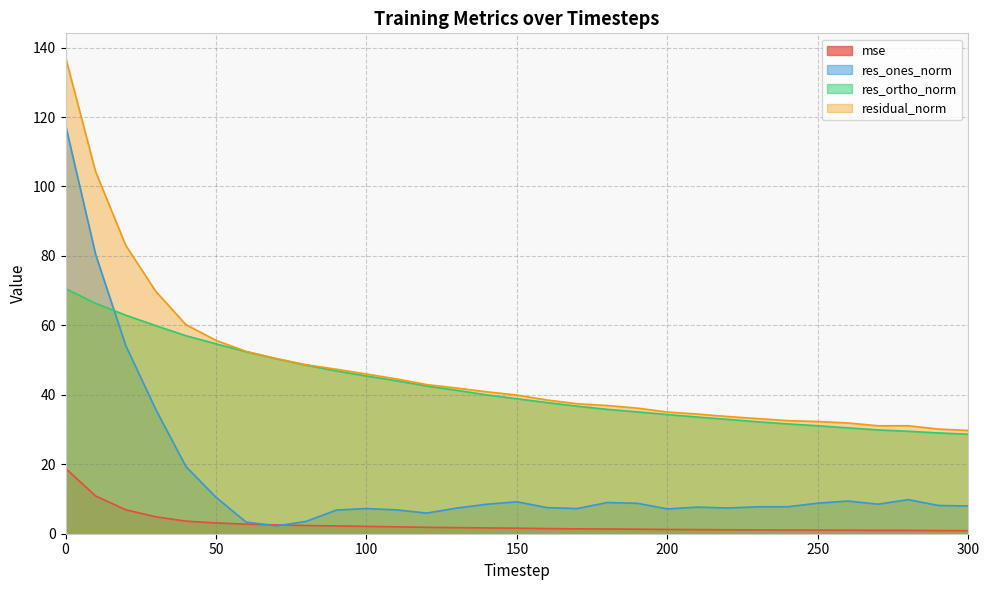

What is the total value across all series at 270?

70.5